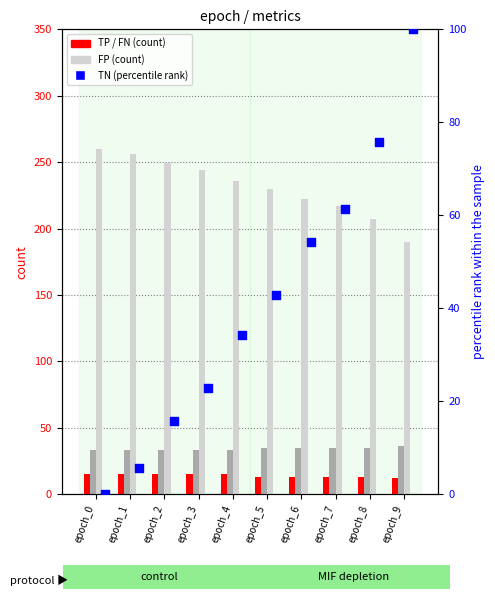

Which series has the largest Y range (max minus min)?

TN (percentile rank)